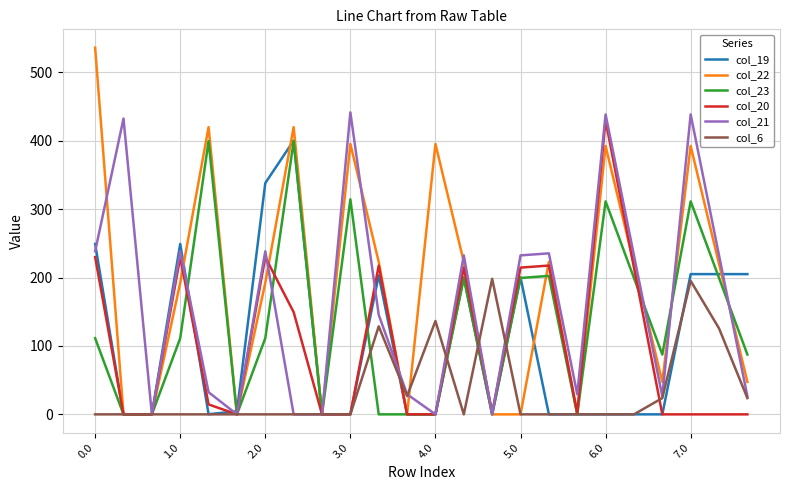

Which series has the largest range (max minus min)?

col_22